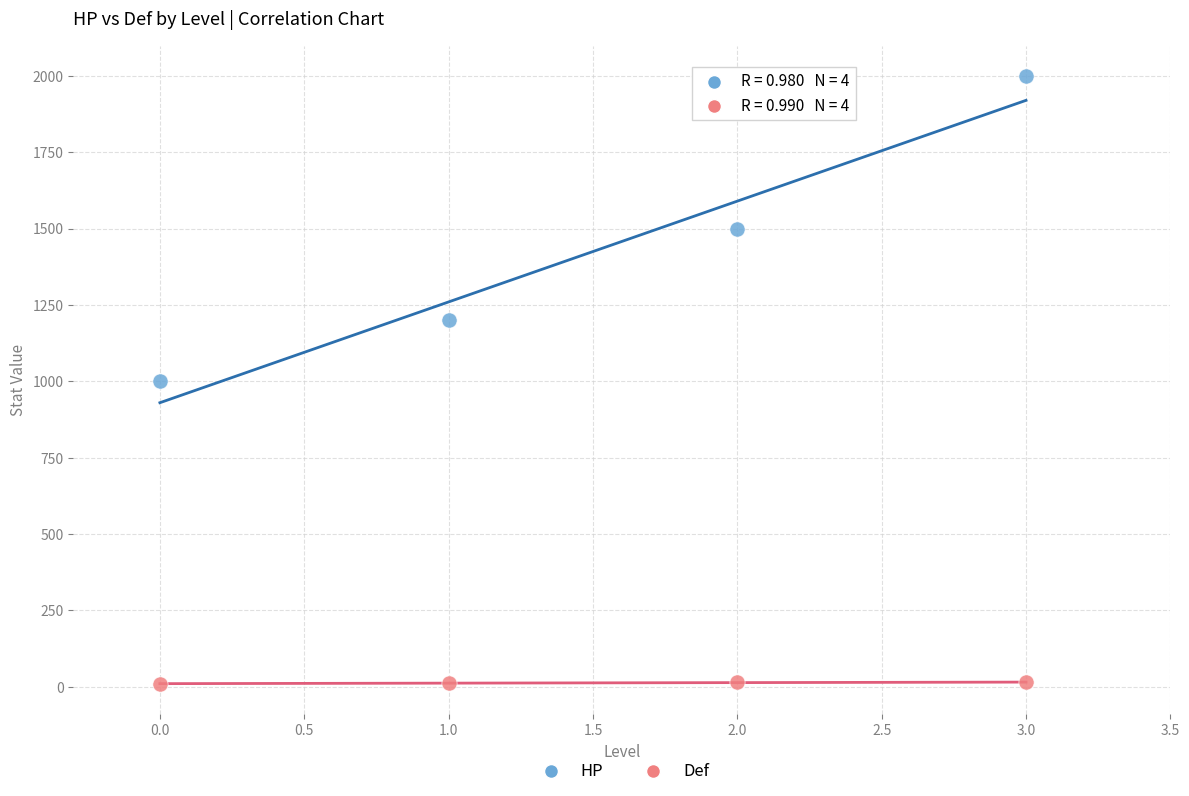

Across all data points, what is the range of Y values (max minus min)?

1990